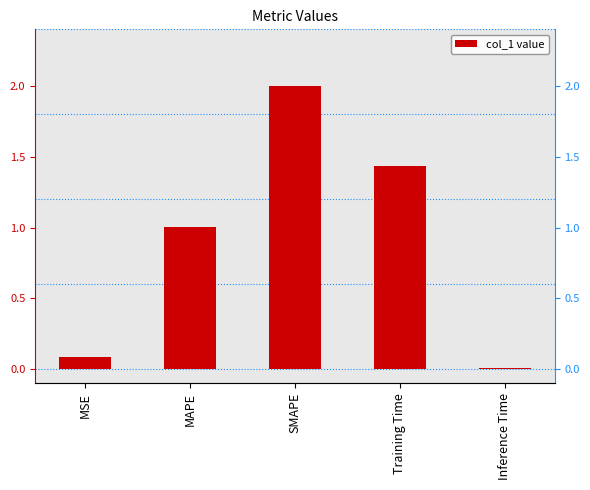

What position from the right is Training Time?

2